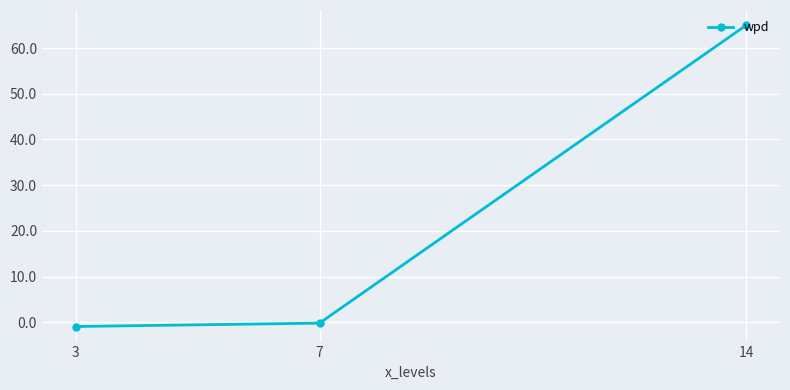

What is the sum of all values?

64.0